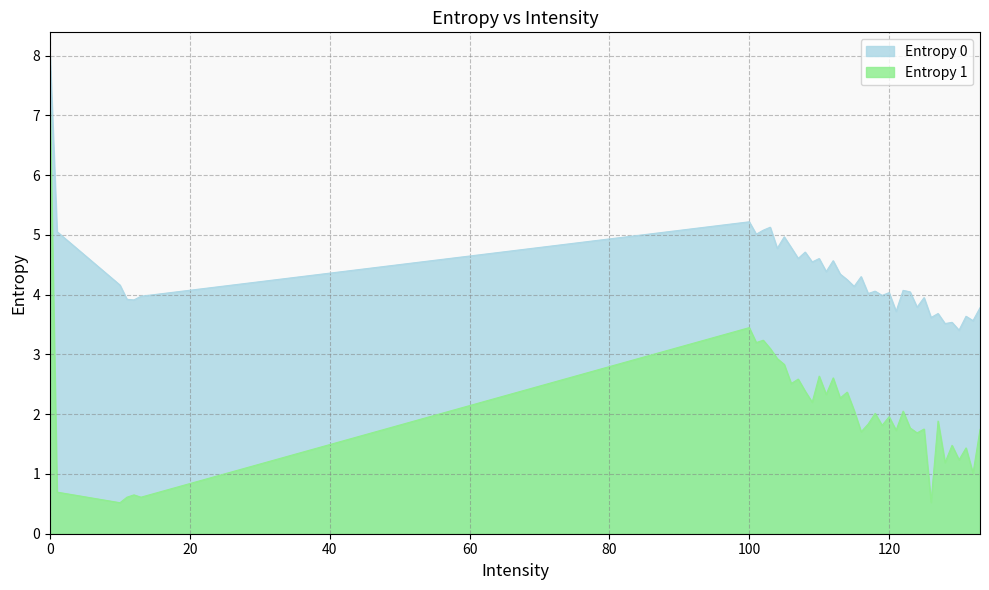

Rank the categories by Entropy 1 value from highest to lowest.

0, 100, 102, 101, 103, 104, 105, 110, 112, 107, 106, 108, 114, 111, 113, 109, 115, 122, 118, 120, 127, 117, 119, 123, 125, 133, 121, 116, 124, 129, 131, 130, 128, 132, 1, 12, 11, 13, 126, 10